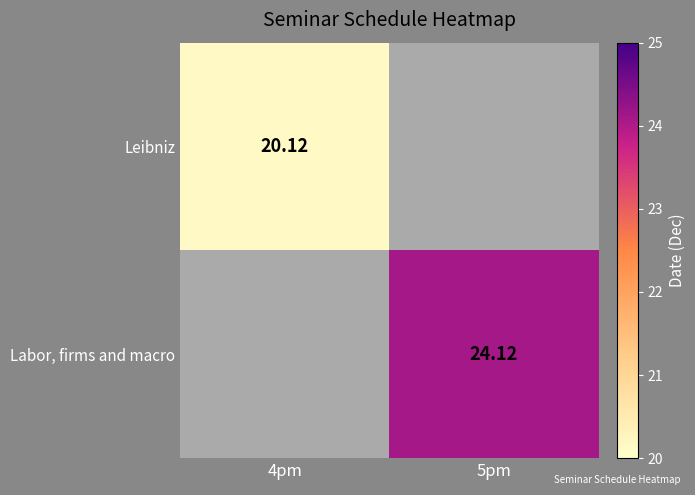

At how many categories does at least one series exceed 21?

1